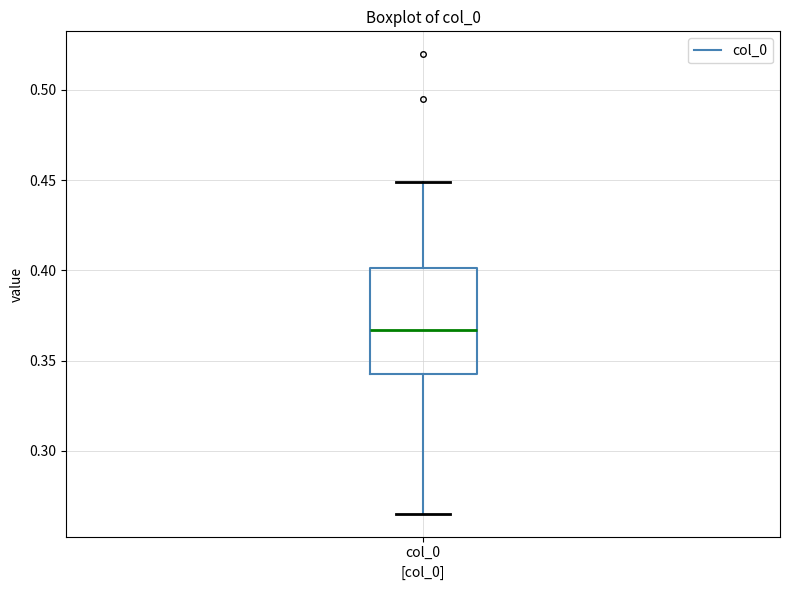

Read this box plot against the y-axis: the position of the median line, the range covered by the box, and the ends of both whiskers. The values are not printed on the chart, so give them approximately, as read against the axis.

median 0.365, box 0.340 to 0.400, whiskers 0.265 to 0.450